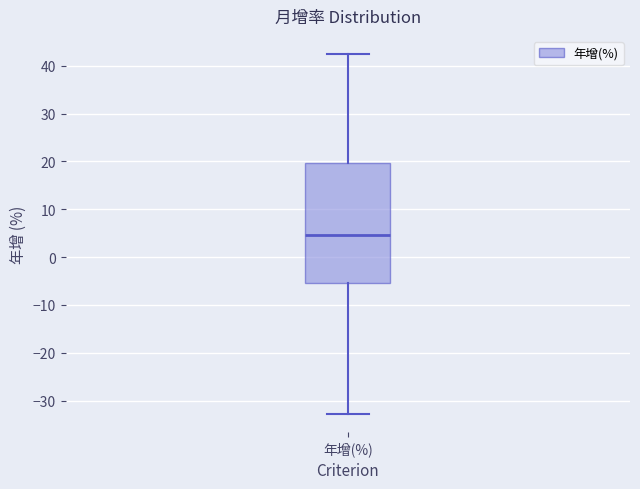

Read this box plot against the y-axis: the position of the median line, the range covered by the box, and the ends of both whiskers. The values are not printed on the chart, so give them approximately, as read against the axis.

median 5, box -5 to 20, whiskers -33 to 43